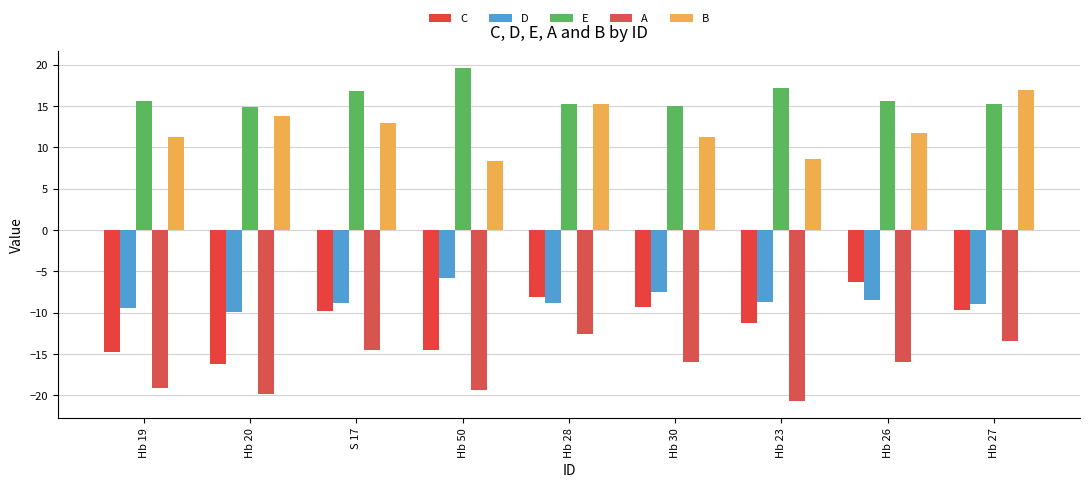

Between S 17 and Hb 27, which is larger?

Hb 27